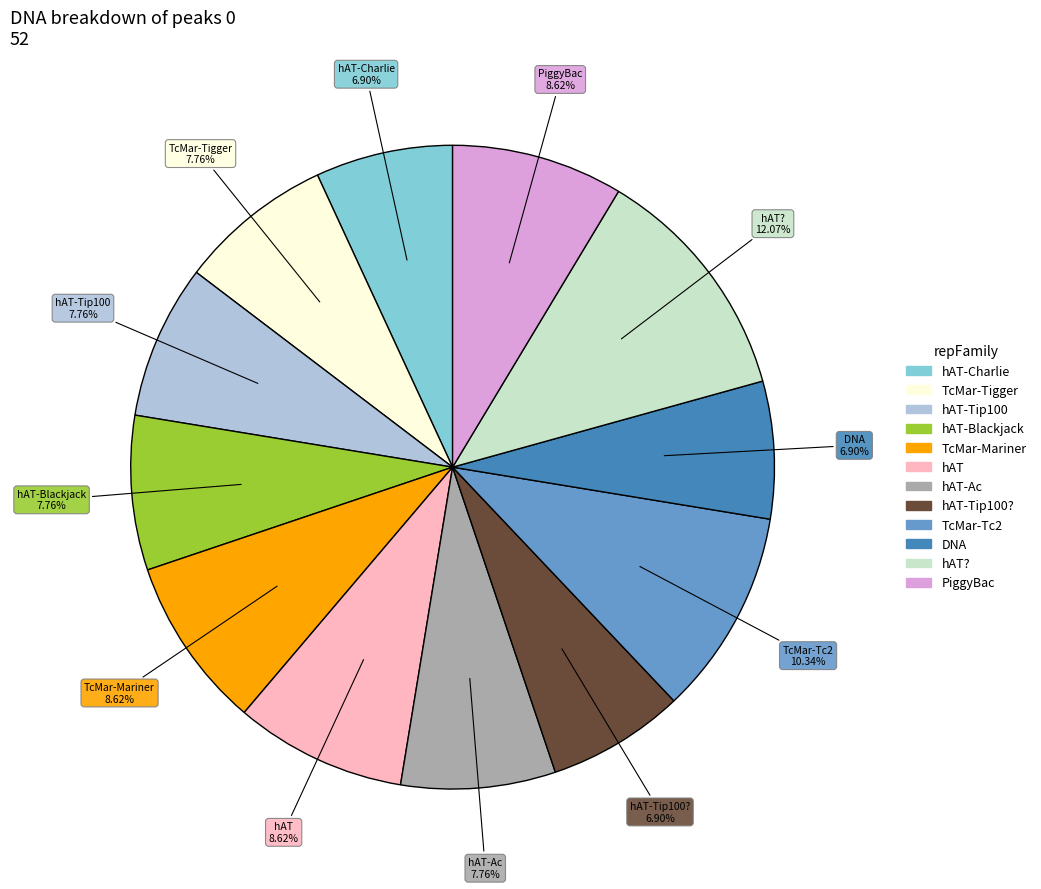

How many segments does this pie chart have?

12